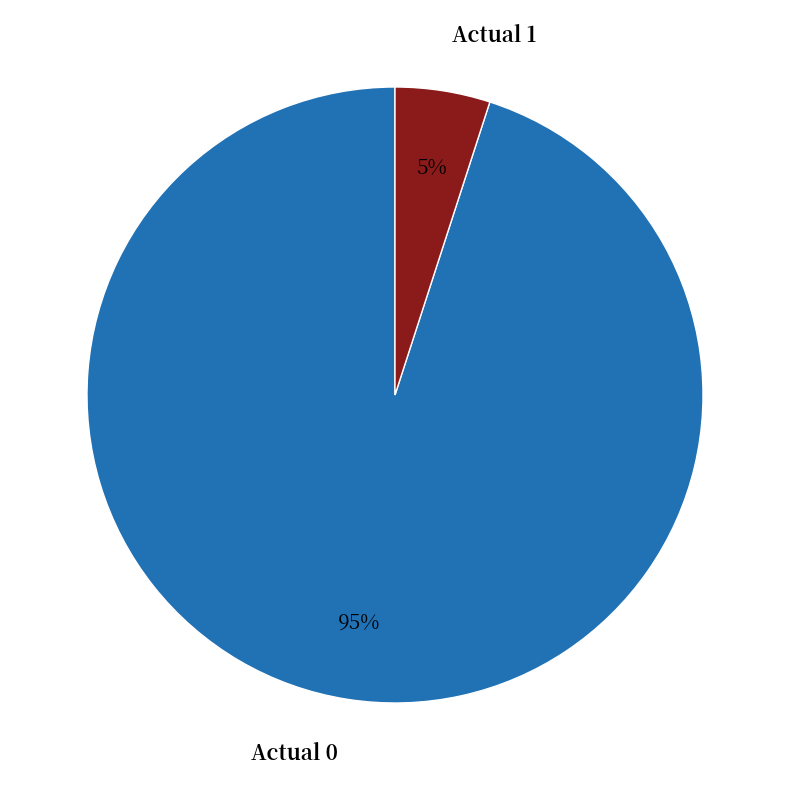

What percentage is the Actual 1 slice, to the nearest percent?

5%